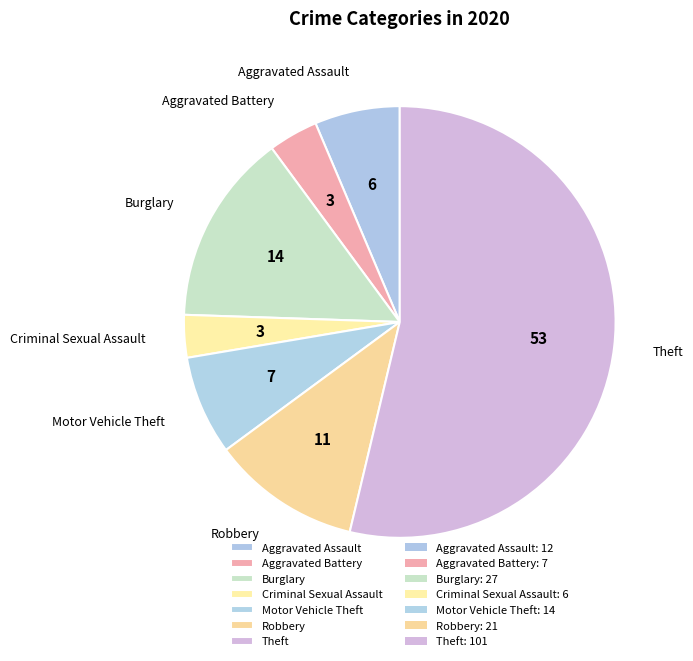

True or false: Burglary accounts for 14% of the total.

True